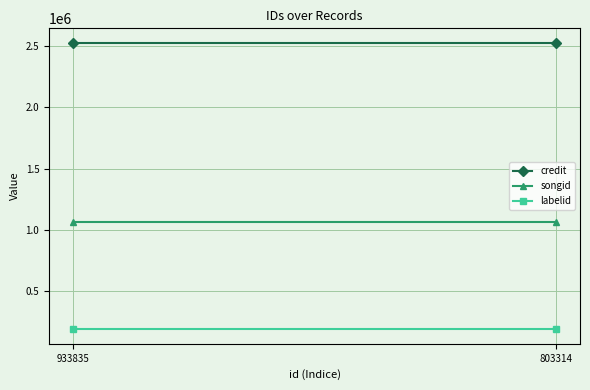

What is the sum of all labelid values?

366036